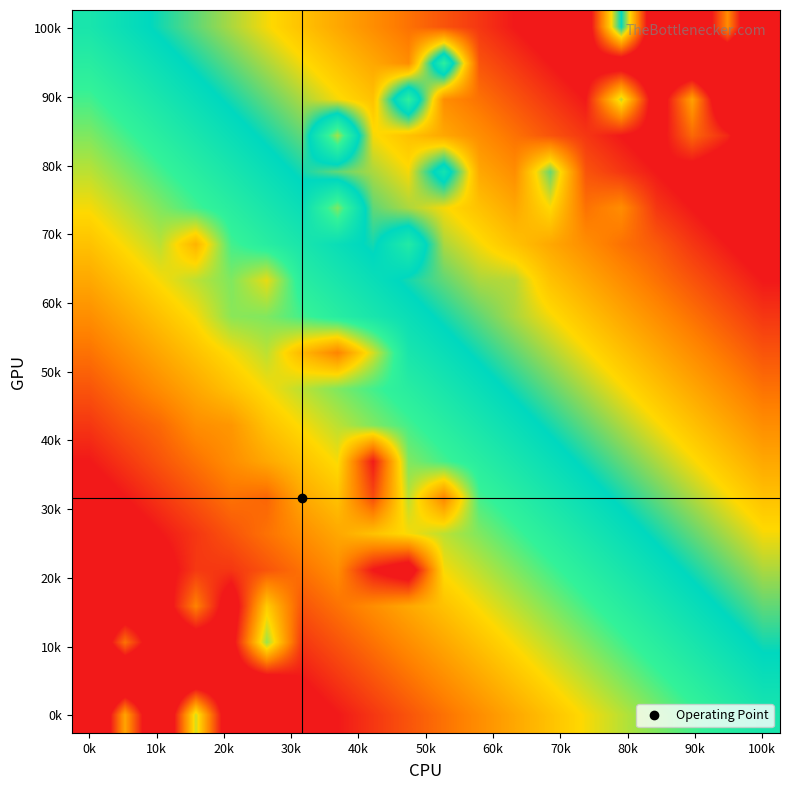

How many series are shown in this chart?

20